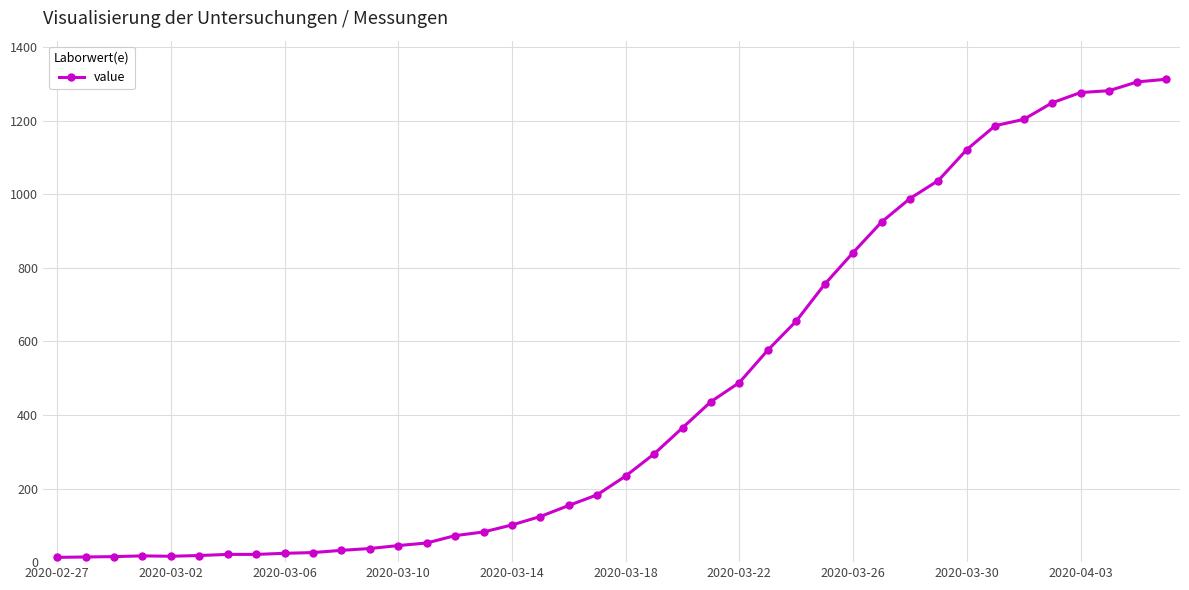

What is the difference between the second highest and minimum values?

1292